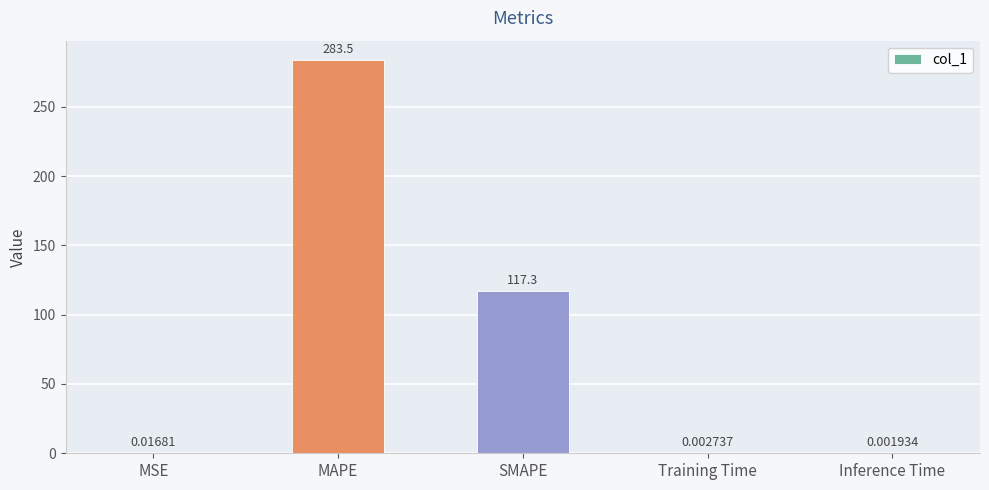

What is the average value?

80.2